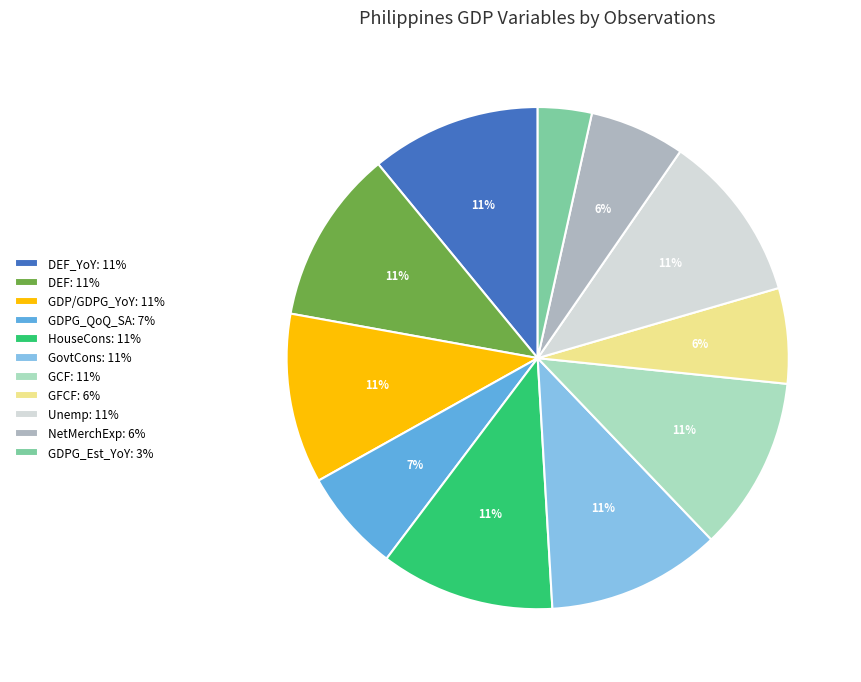

How many segments does this pie chart have?

11